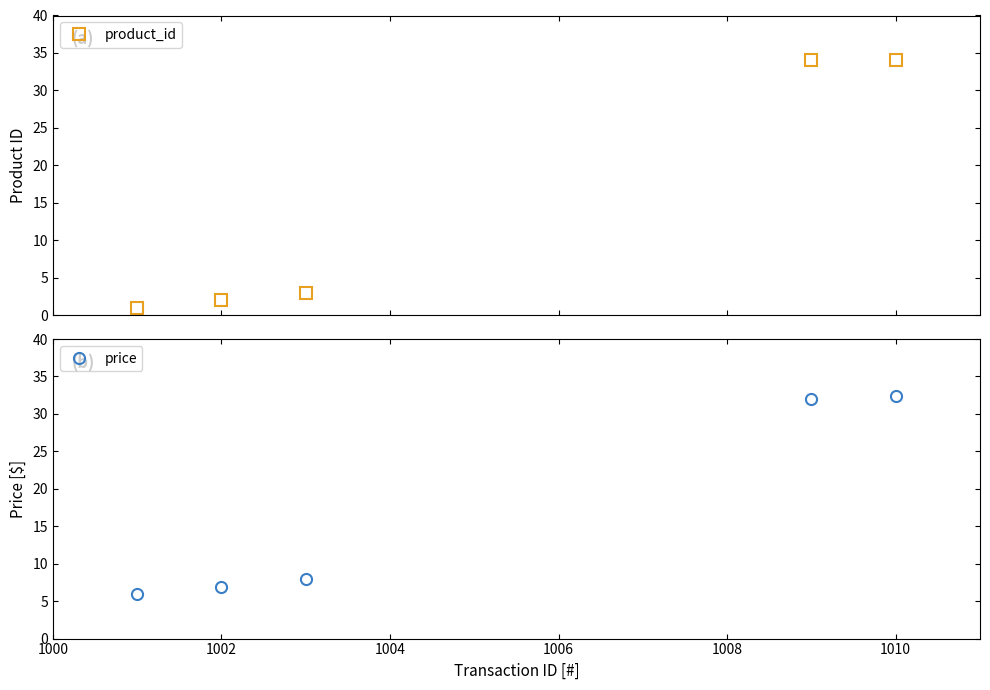

Where is price nearest to the value 19?

1003